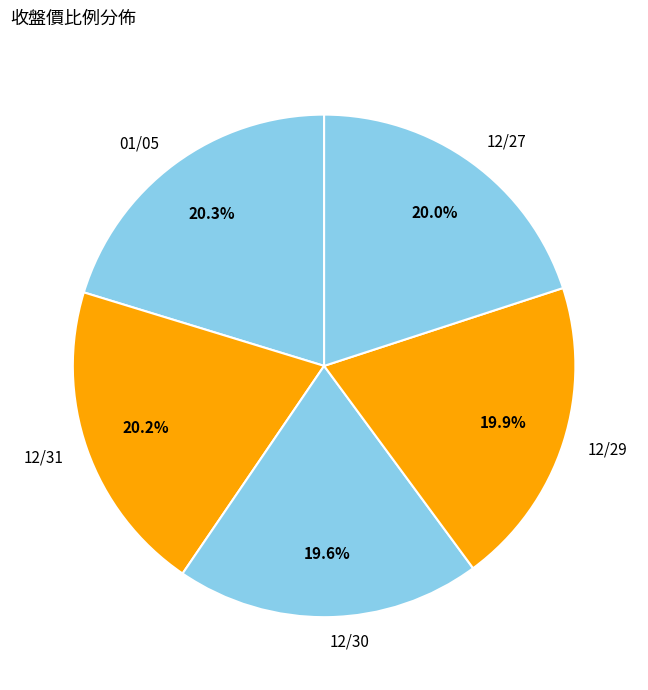

True or false: 12/31 accounts for 20% of the total.

True